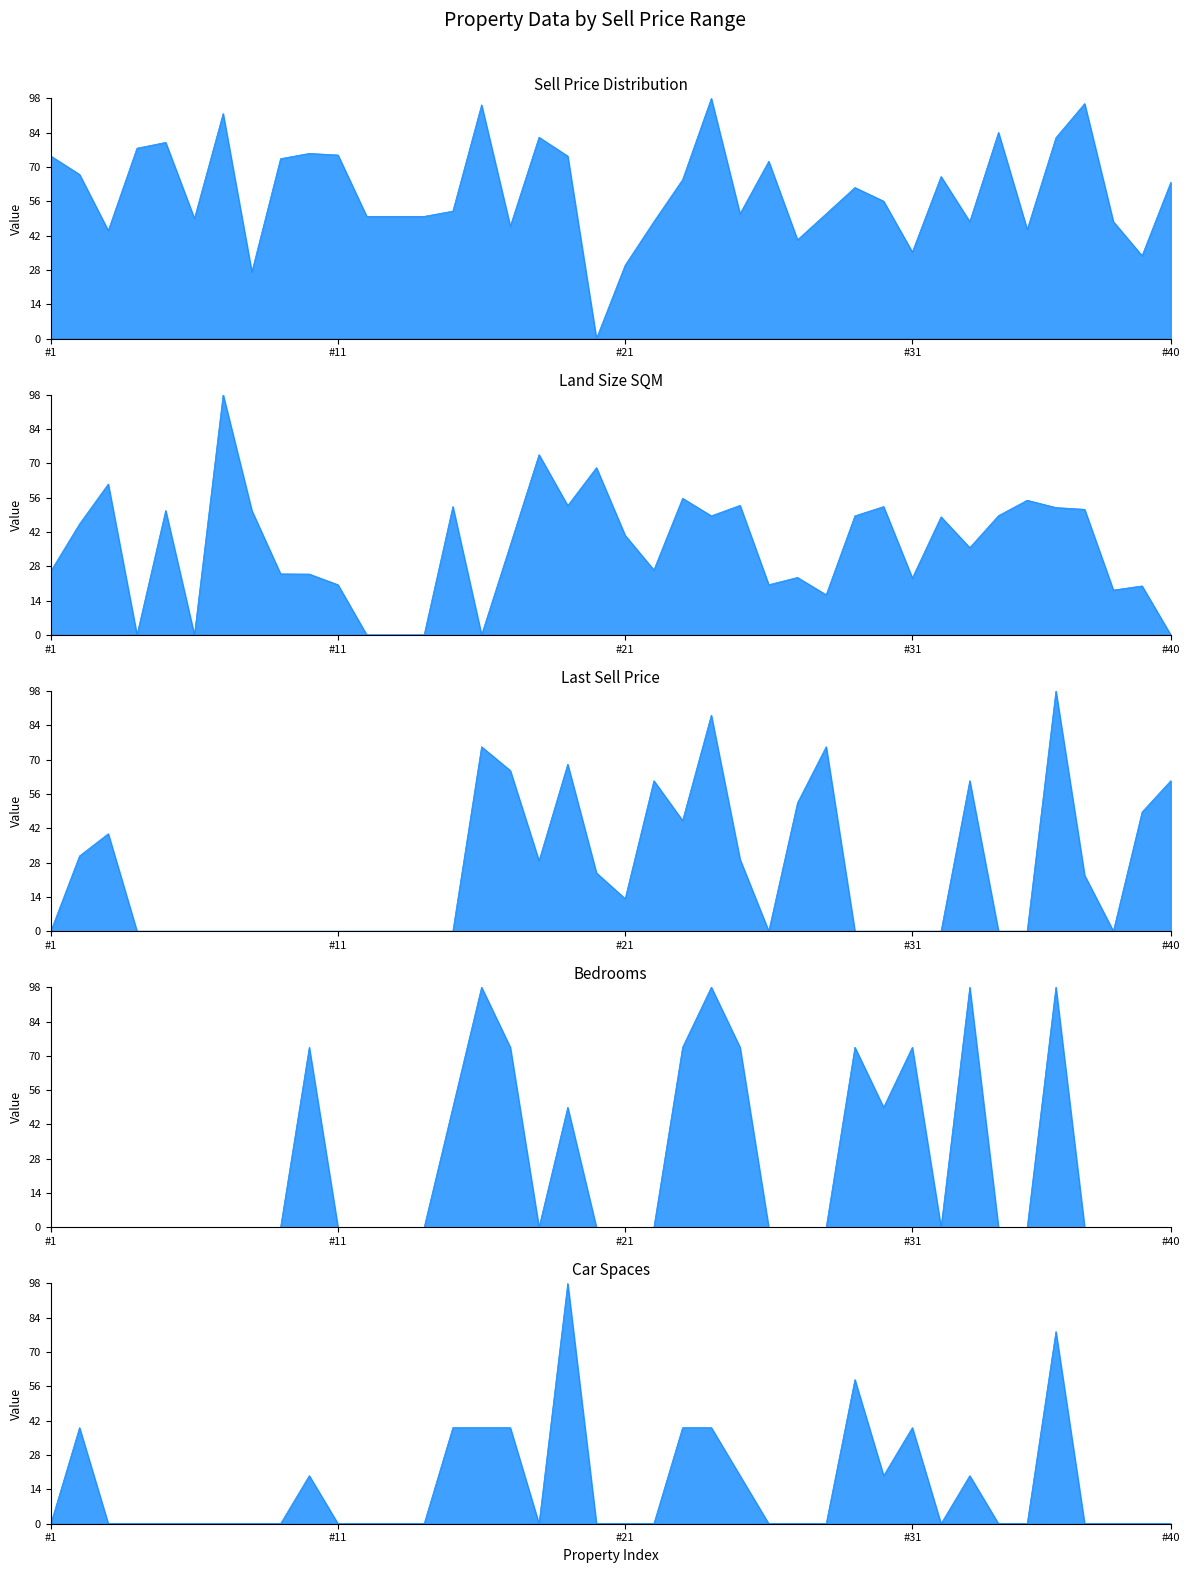

True or false: Bedrooms and Car cross at least once.

False